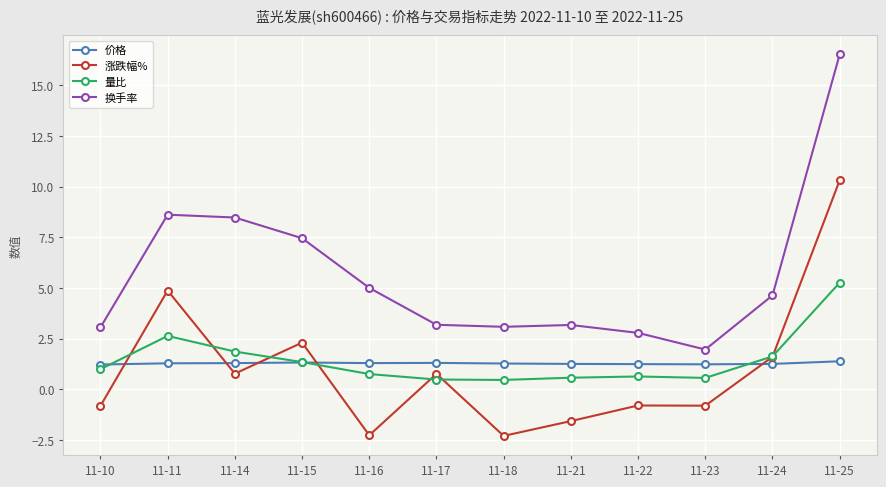

The value of 量比 at 11-22 is 0.6. True or false?

True